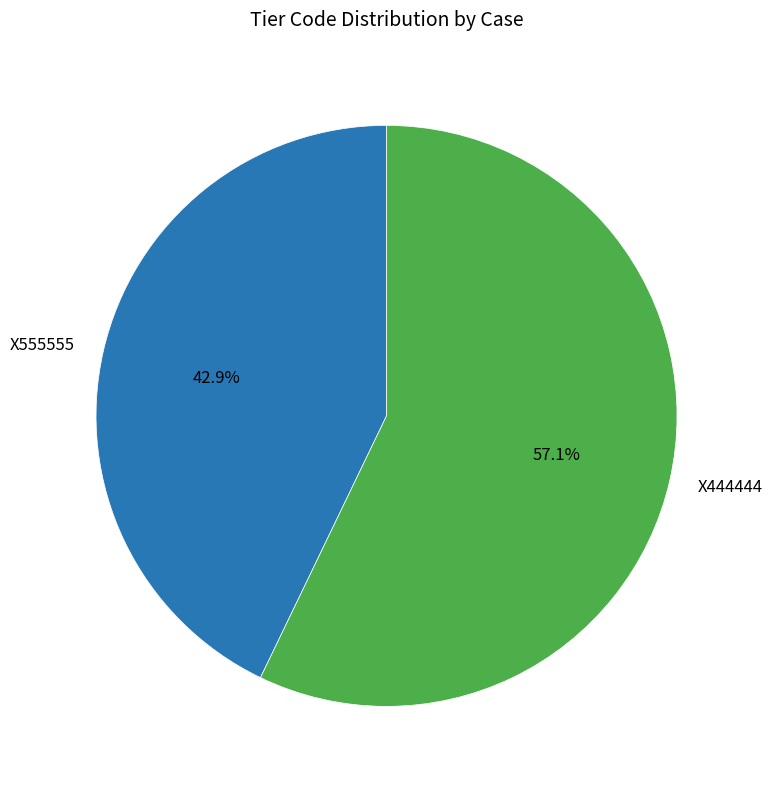

What is the smallest slice in the pie chart?

X555555